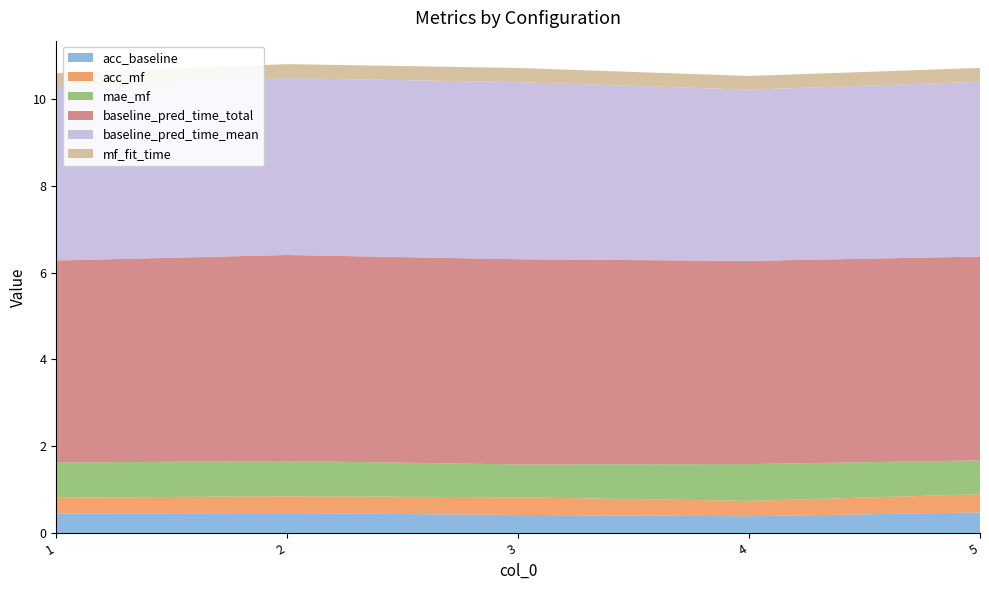

Reading left to right, list all the values displayed in this chart.

acc_baseline: 1=0.4	2=0.5	3=0.4	4=0.4	5=0.5
acc_mf: 1=0.4	2=0.4	3=0.4	4=0.4	5=0.4
mae_mf: 1=0.8	2=0.8	3=0.8	4=0.8	5=0.8
baseline_pred_time_total: 1=4.7	2=4.7	3=4.7	4=4.7	5=4.7
baseline_pred_time_mean: 1=4.0	2=4.1	3=4.1	4=3.9	5=4.0
mf_fit_time: 1=0.3	2=0.3	3=0.3	4=0.3	5=0.3